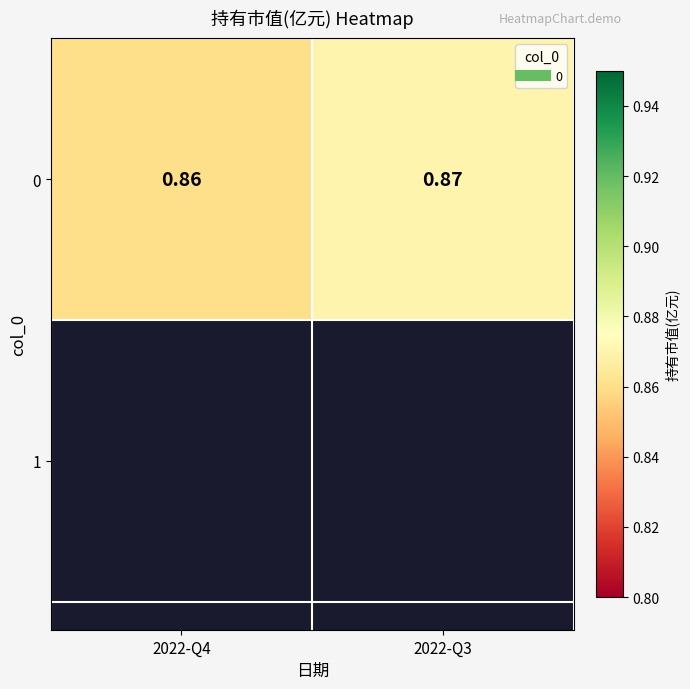

Which label corresponds to the largest value in the chart?

2022-Q3